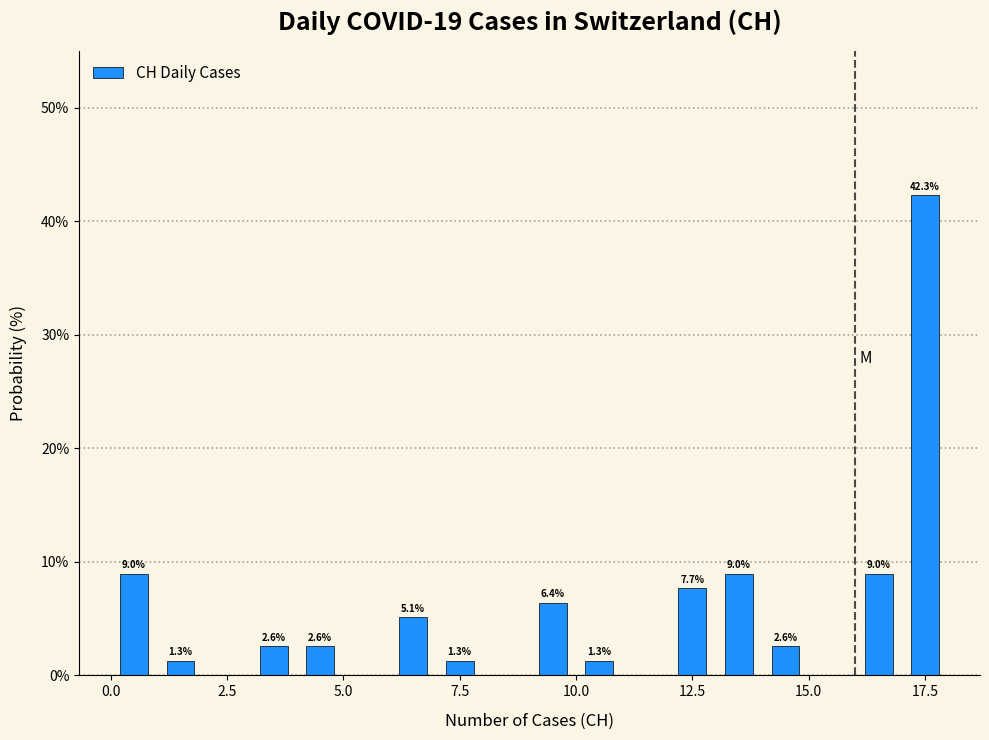

Around what value on the x-axis is the tallest bar? Give the approximate position of its centre, as read against the axis.

17.5